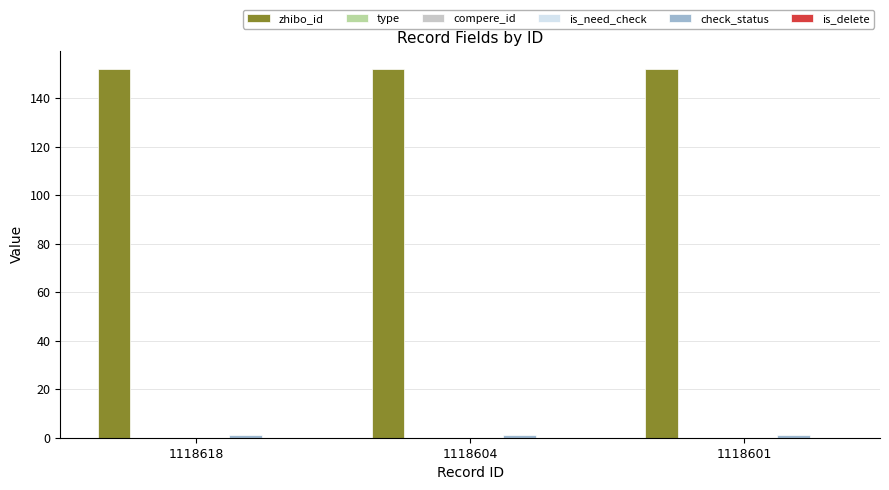

Between 1118618 and 1118601, which is larger?

1118618